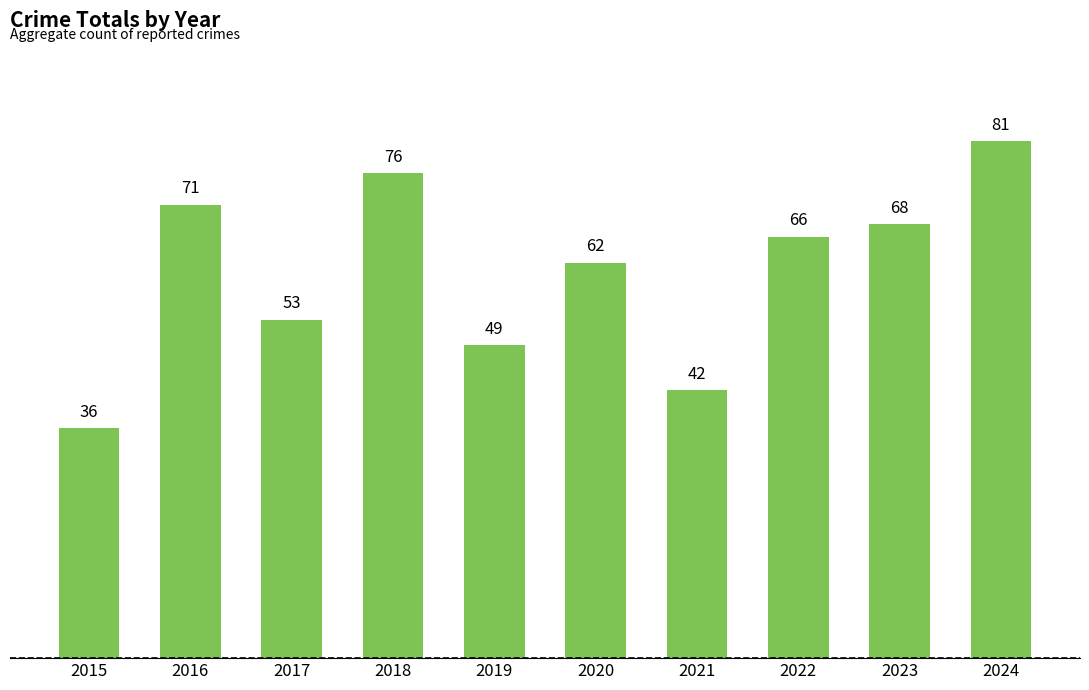

What is the ratio of the value at 2019 to the value at 2018?

0.6